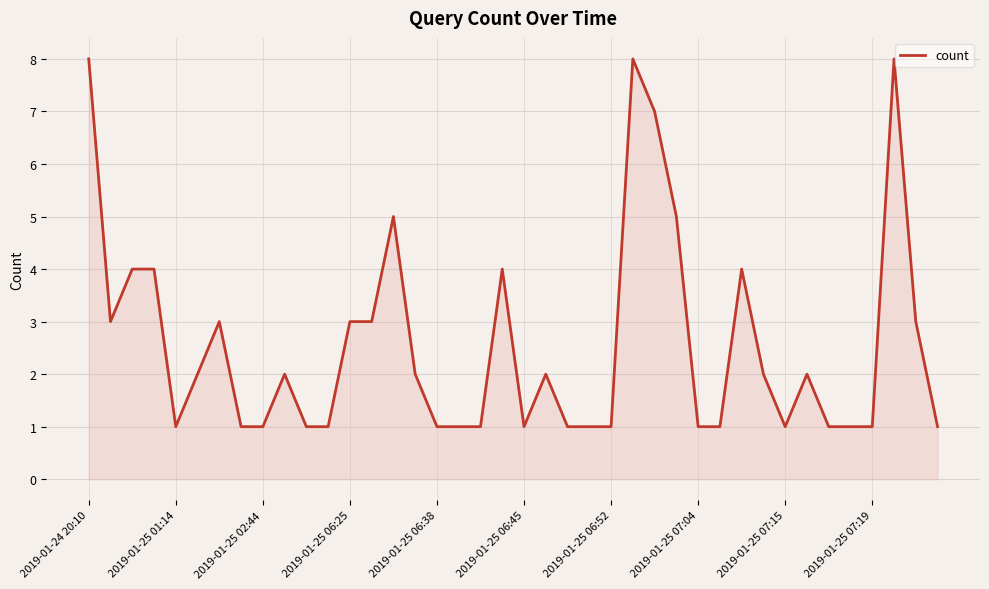

What is the greatest value displayed?

8